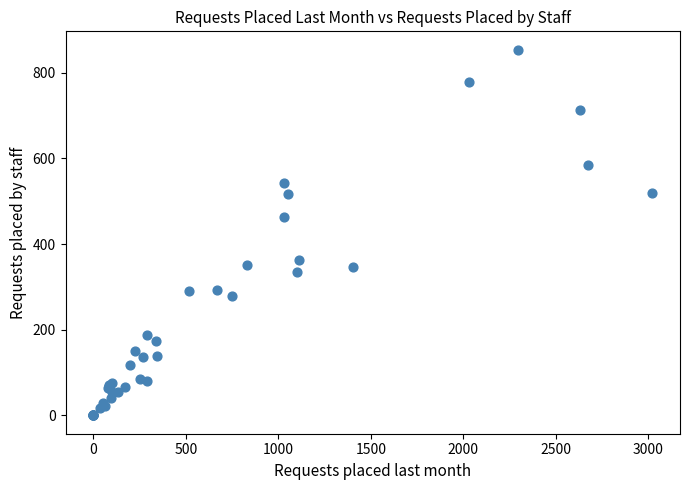

What Y value in the scatter plot is closest to 427?

464